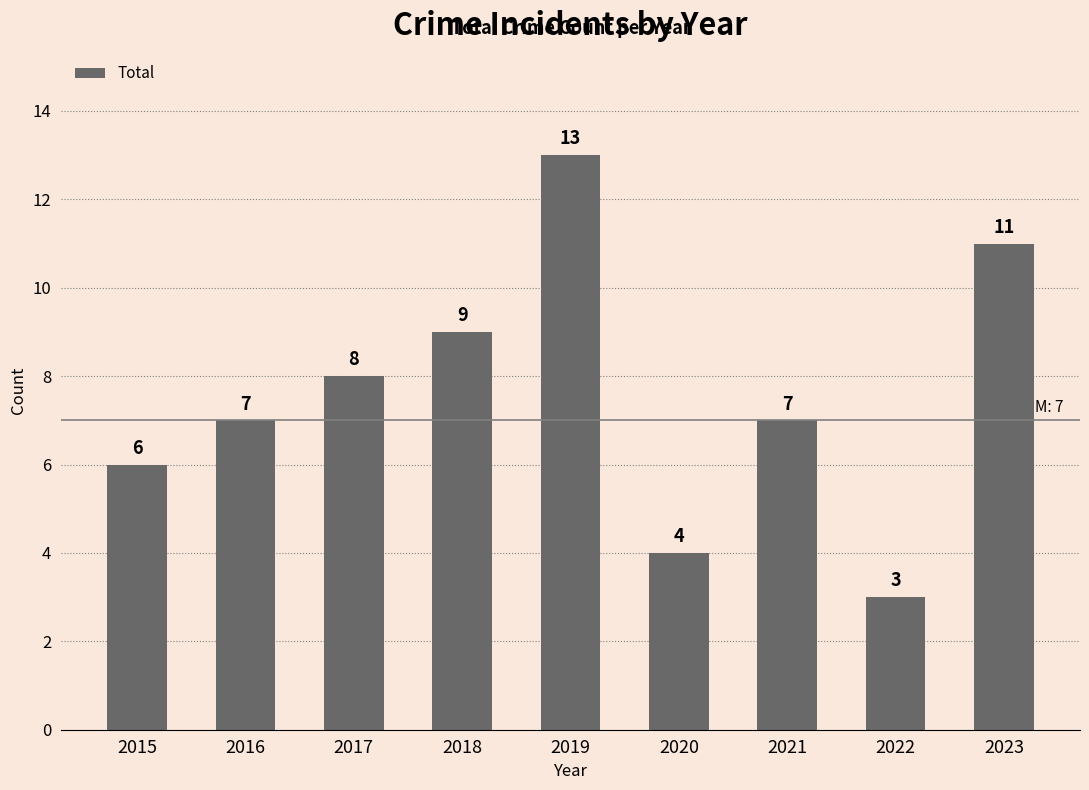

How many values are between 6 and 9?

5